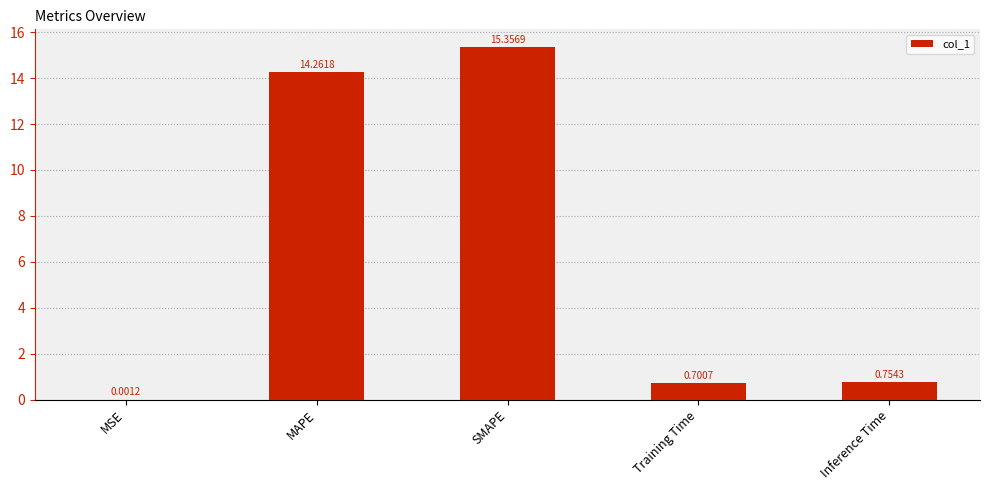

At which category does the chart reach its peak across all series?

SMAPE